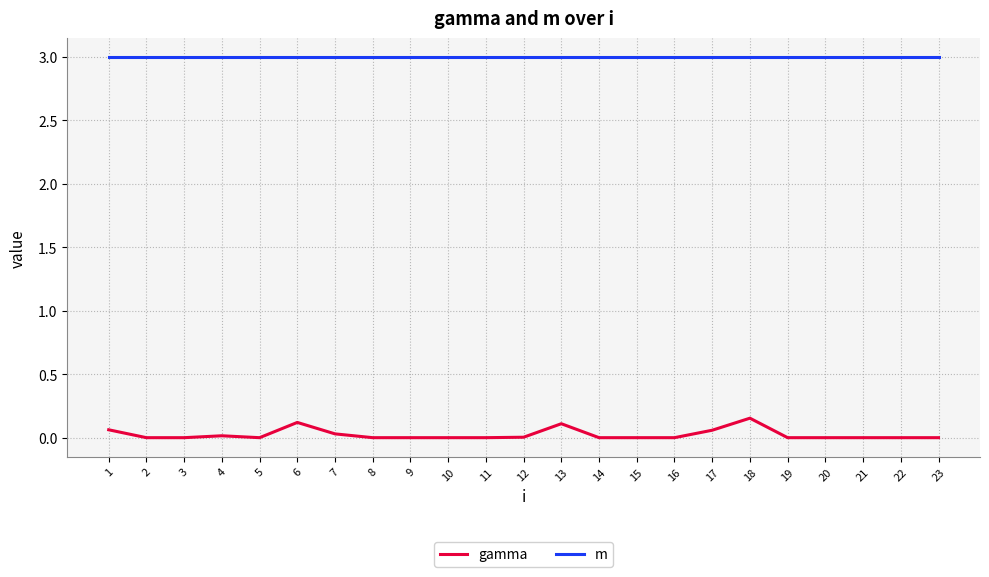

Is the value of gamma at 11 greater than the value of m at 2?

No